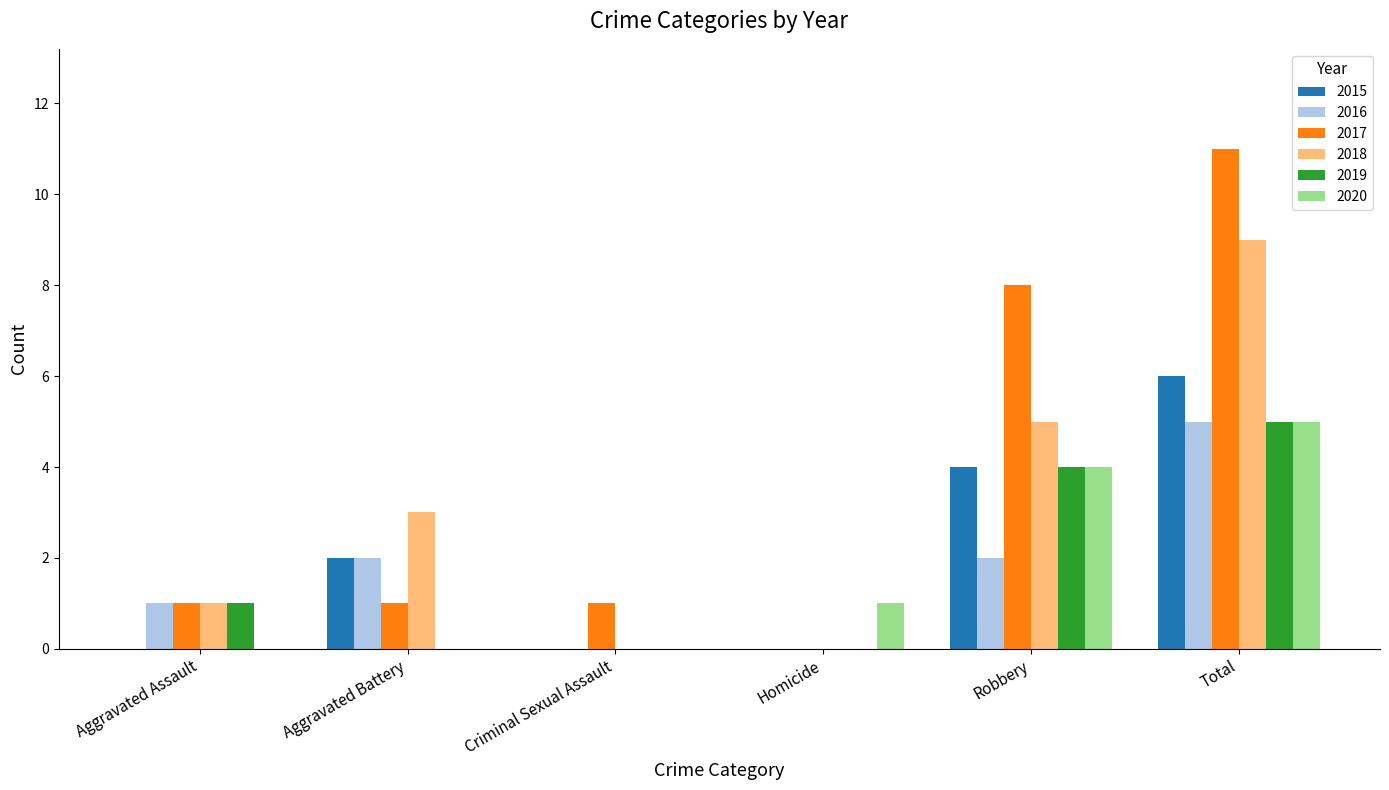

Are the bars horizontal?

No